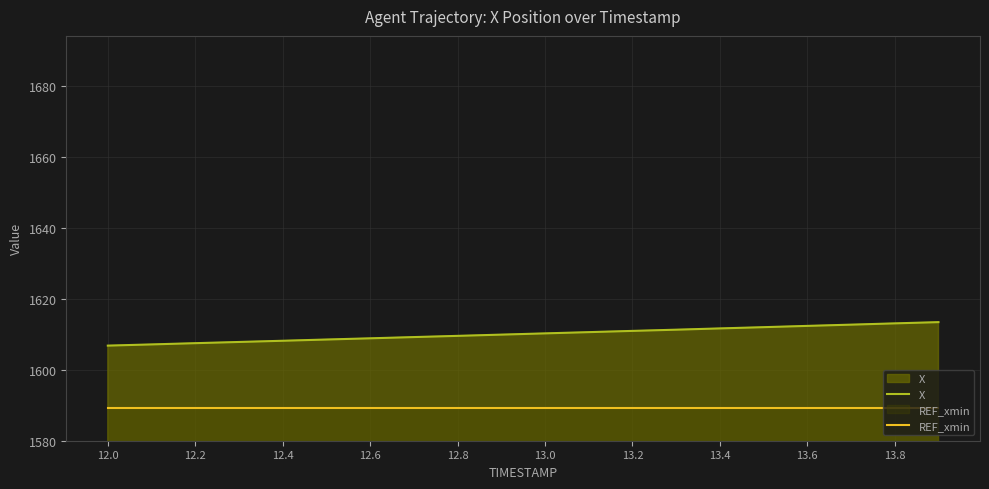

At 13.2, list the series in order from largest to smallest.

X, REF_xmin